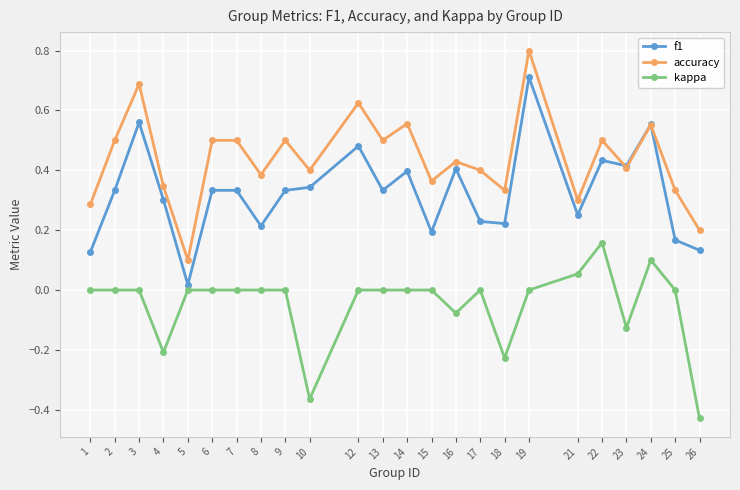

What is the maximum value shown in the chart?

0.8